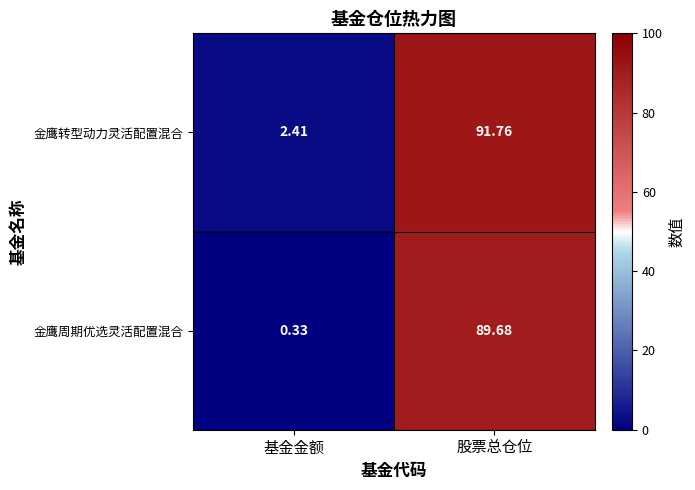

How many data points in 金鹰周期优选灵活配置混合 are above 89?

1